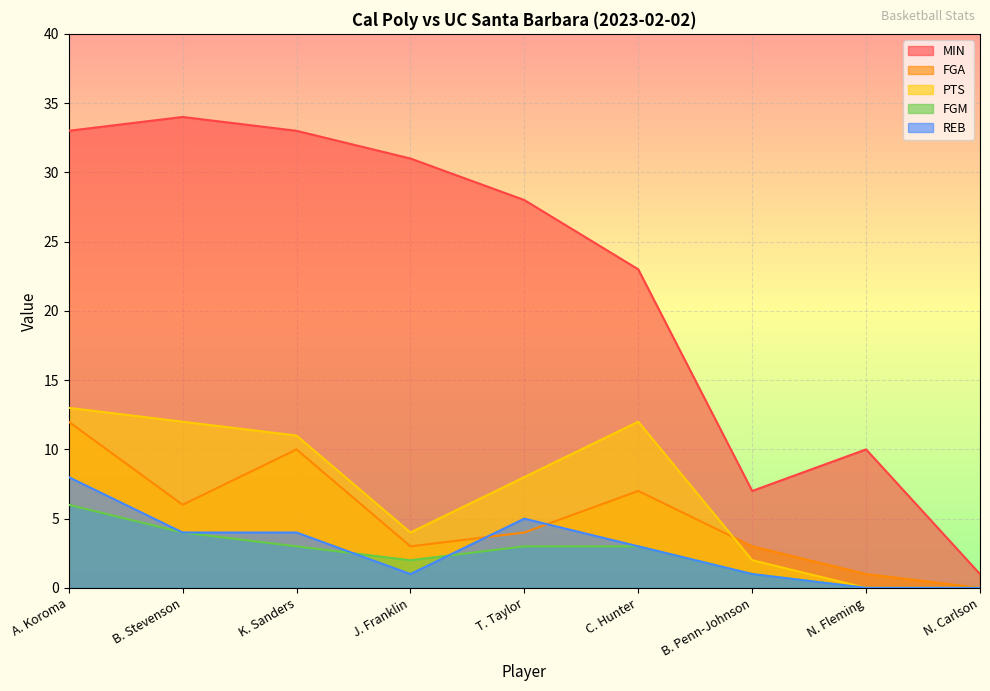

Count the REB values in the range 1 to 4.

5